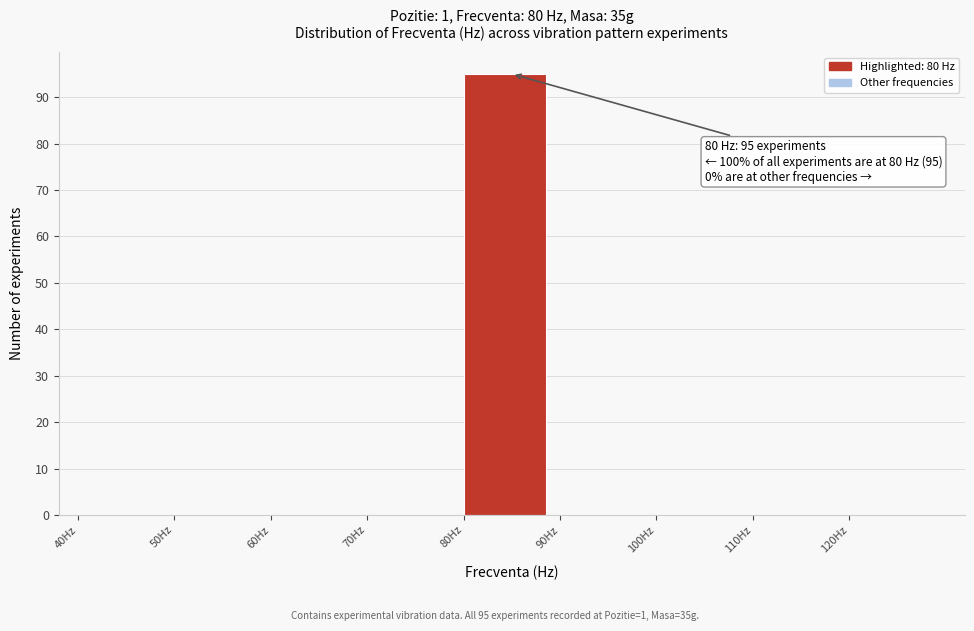

Over which range of the x-axis is the bar tallest?

80 to 90